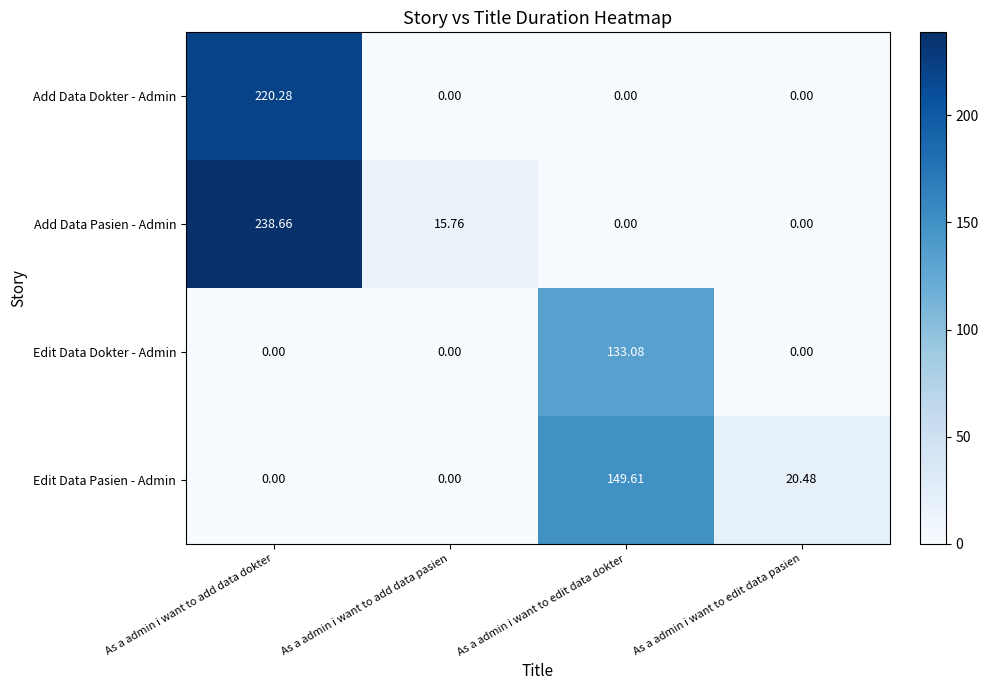

At which category is the sum across all series the highest?

As a admin i want to add data dokter